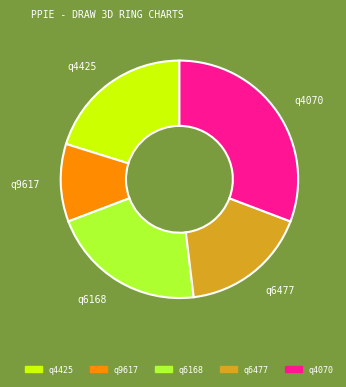

Which category has the biggest portion of the pie?

q4070